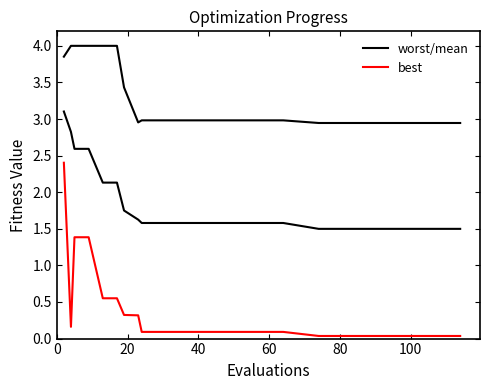

How many lines are shown in the chart?

3